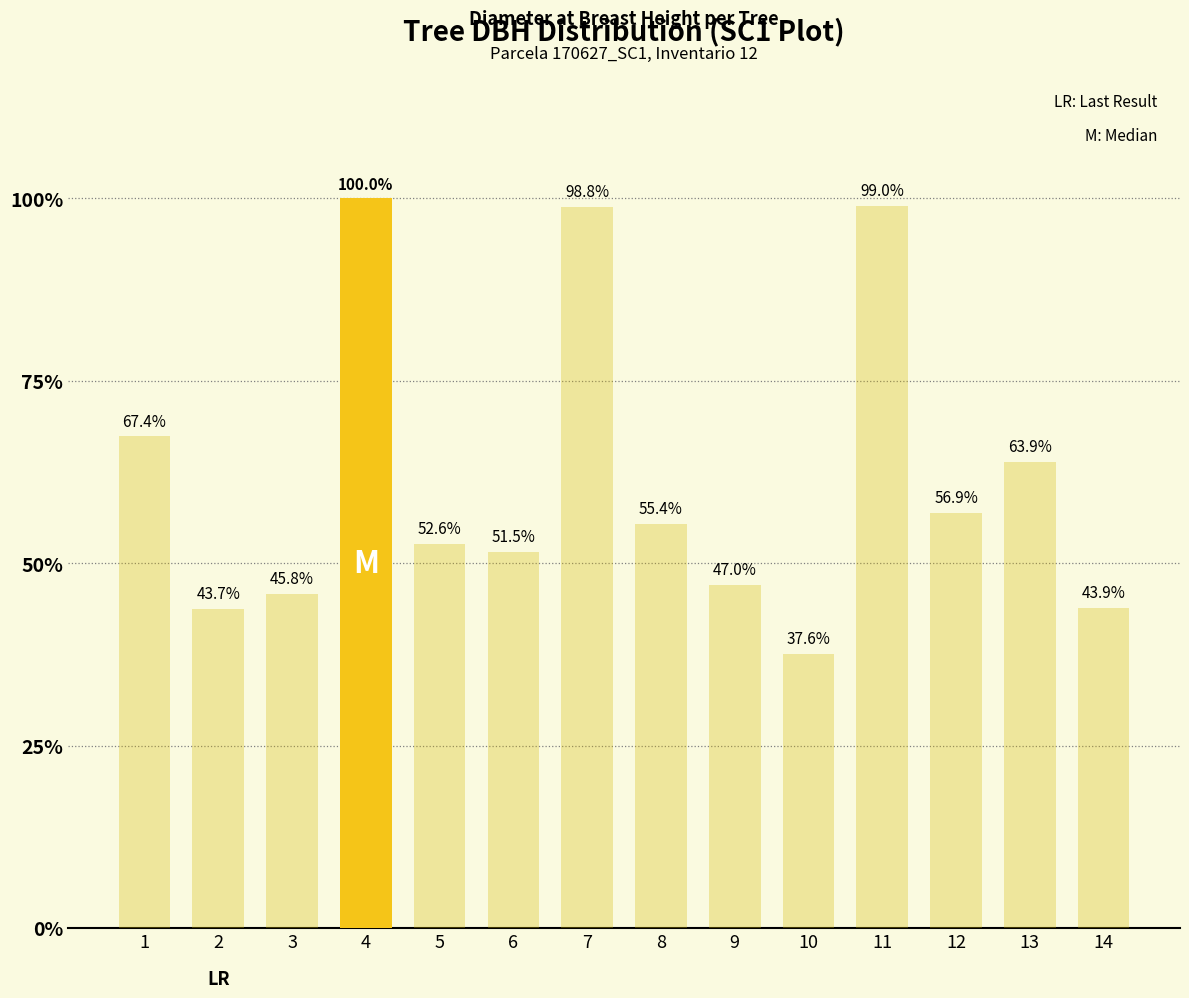

At which category does the chart reach its minimum across all series?

10